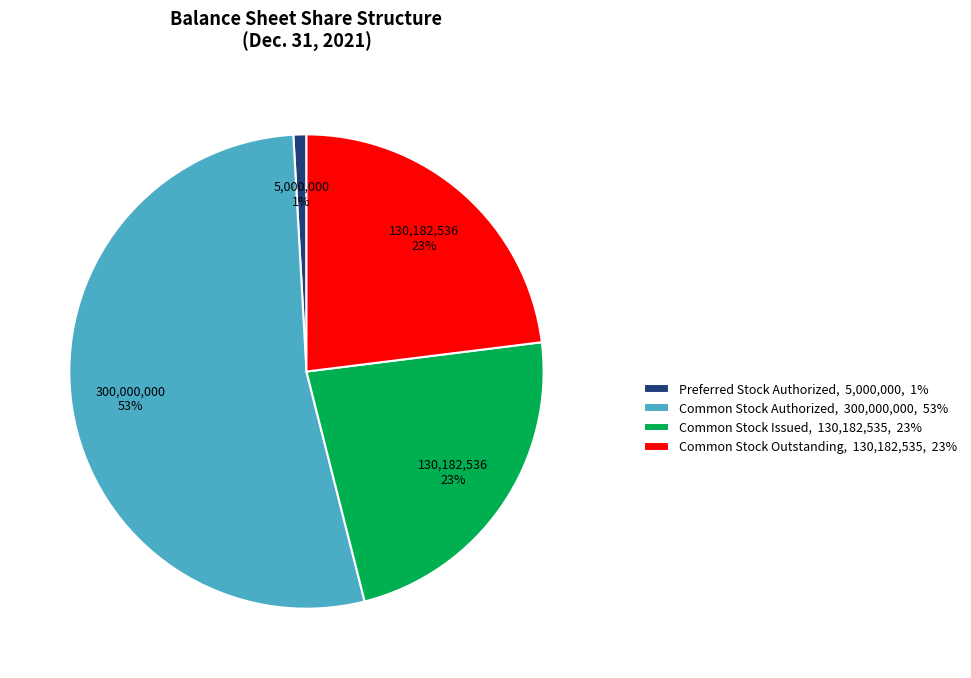

Is the sum of Common Stock Issued and Common Stock Authorized greater than half?

Yes